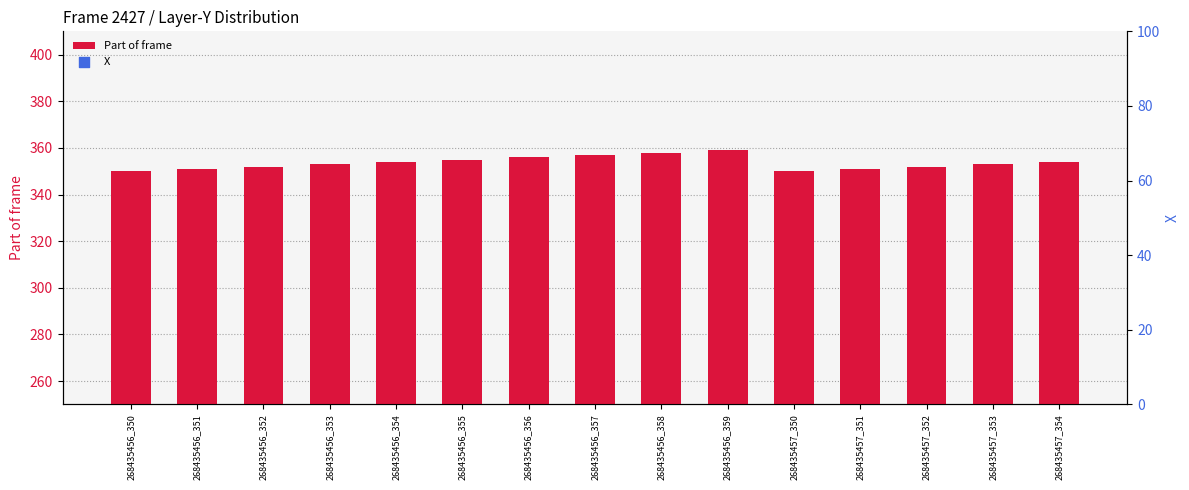

Is the value of X at 268435457_351 greater than the value of Part of frame at 268435456_350?

Yes